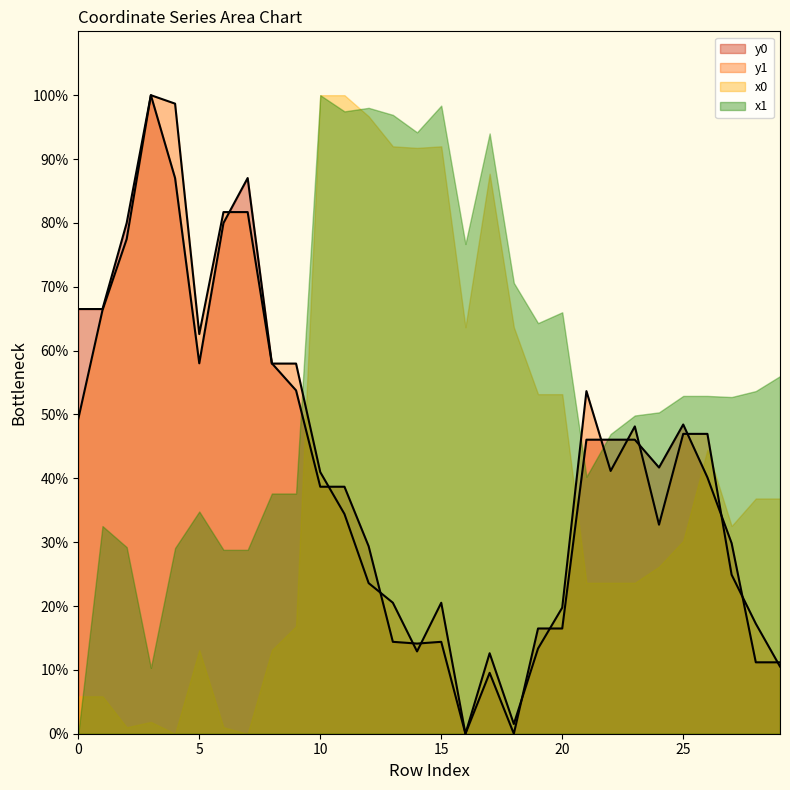

What are all the series names shown in the legend?

y0, y1, x0, x1